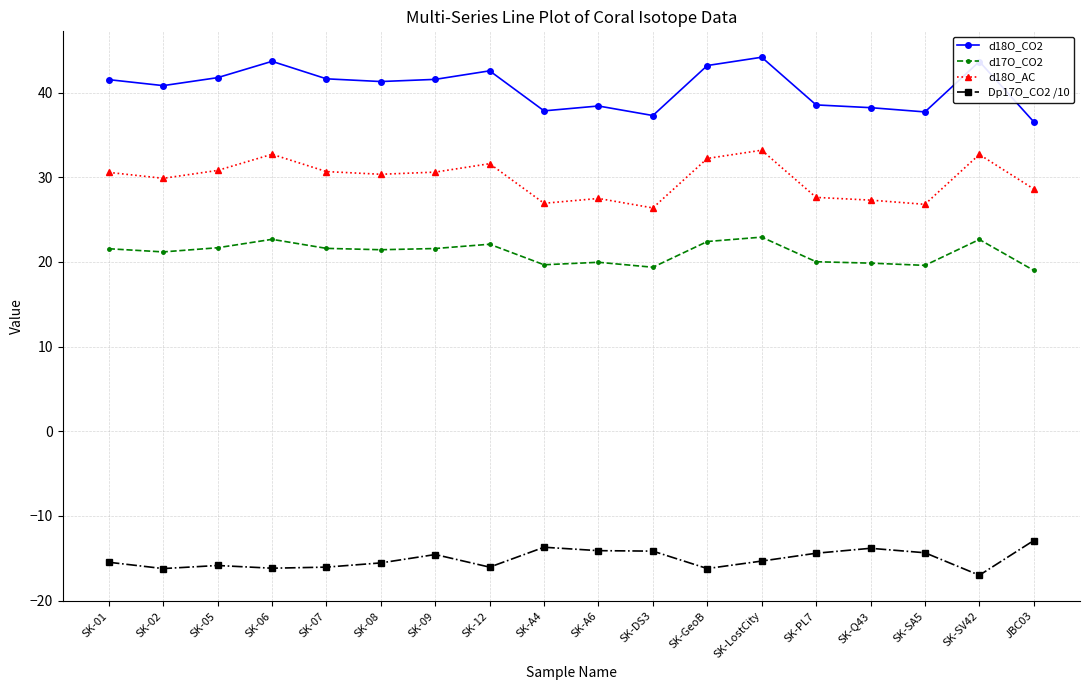

Rank the series by their average value, from lowest to highest.

Dp17O_CO2 /10, d17O_CO2, d18O_AC, d18O_CO2